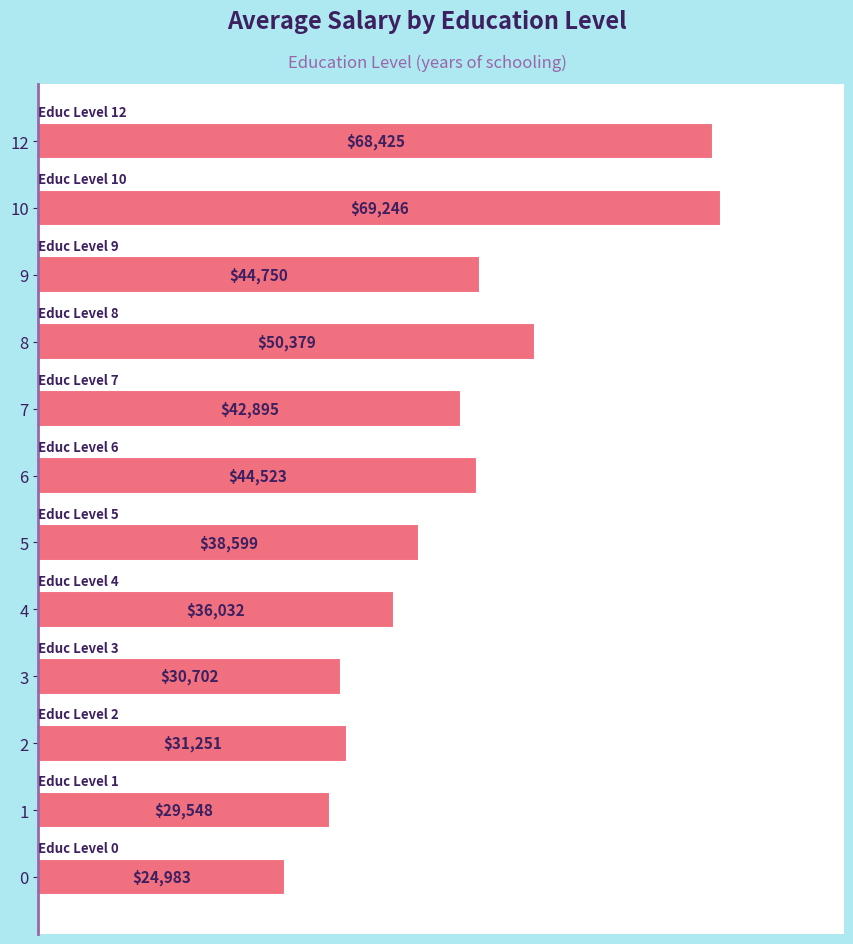

What is the change in value from 3 to 7?

+12193